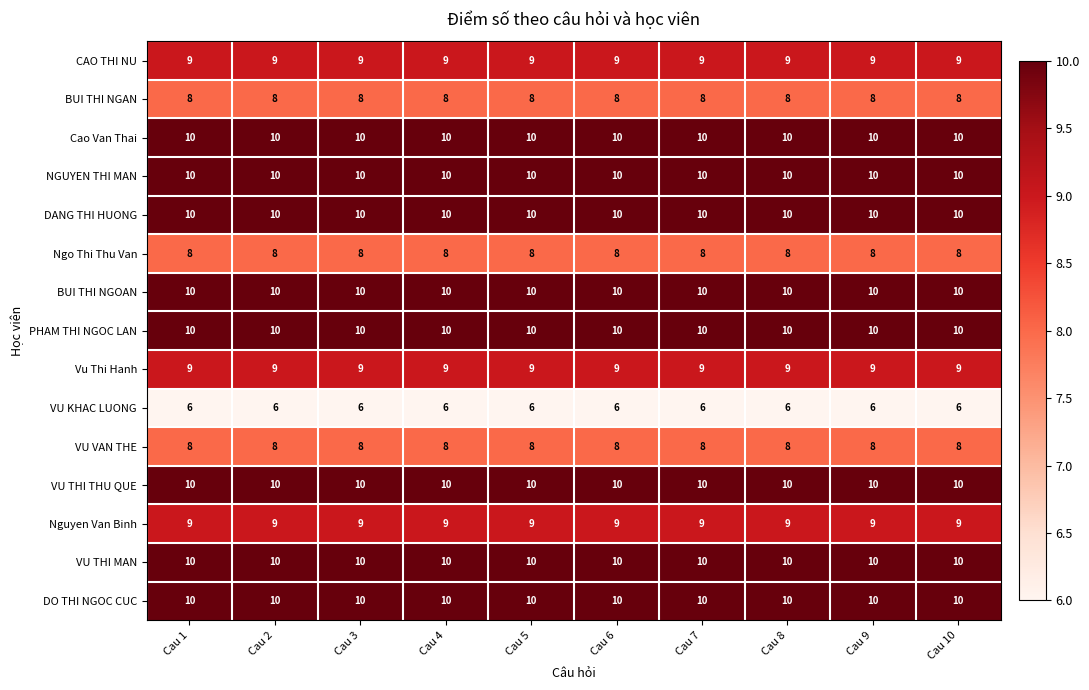

What is the maximum value shown in the chart?

10